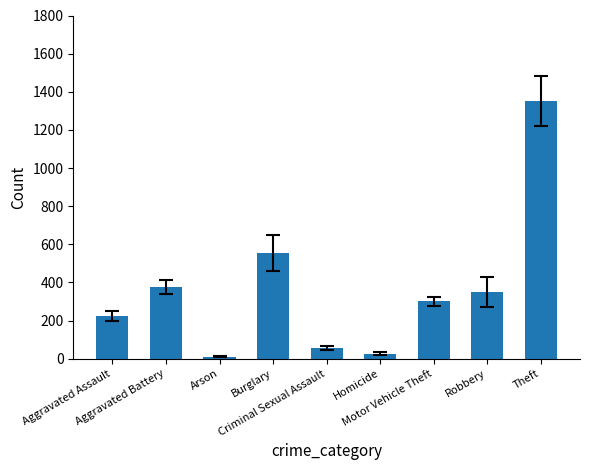

What is the change in value from Aggravated Assault to Burglary?

+329.7